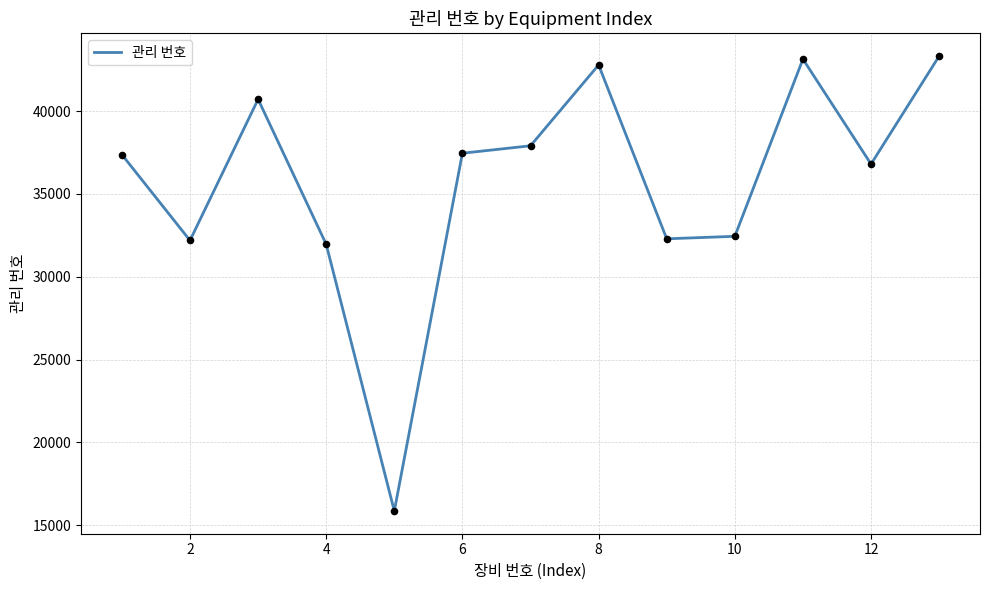

What is the minimum value shown in the chart?

15865